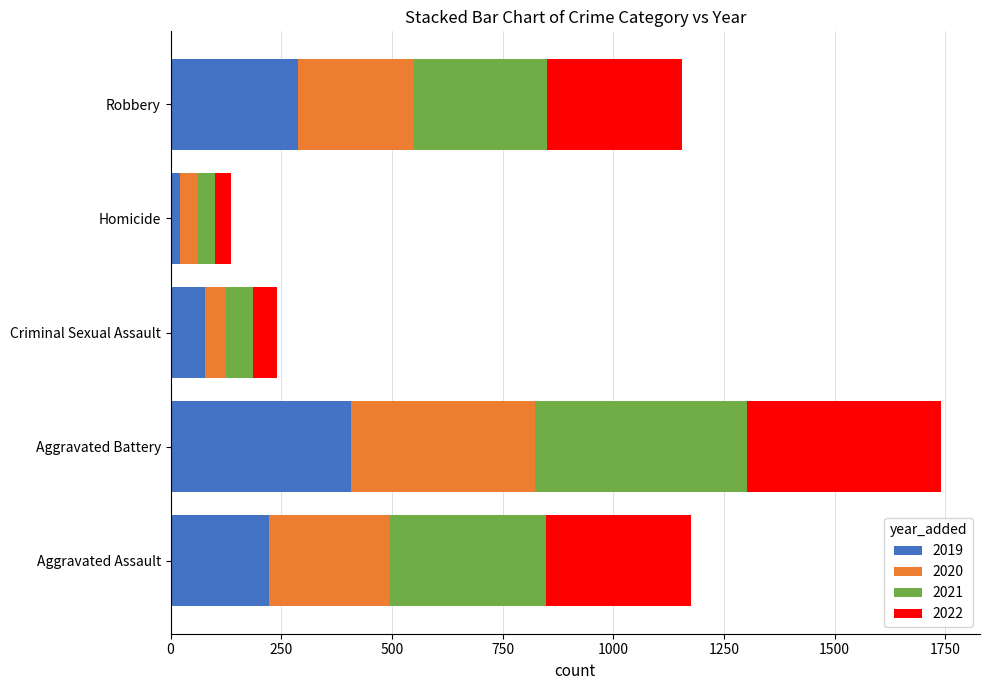

At which label does 2019 reach its peak?

Aggravated Battery